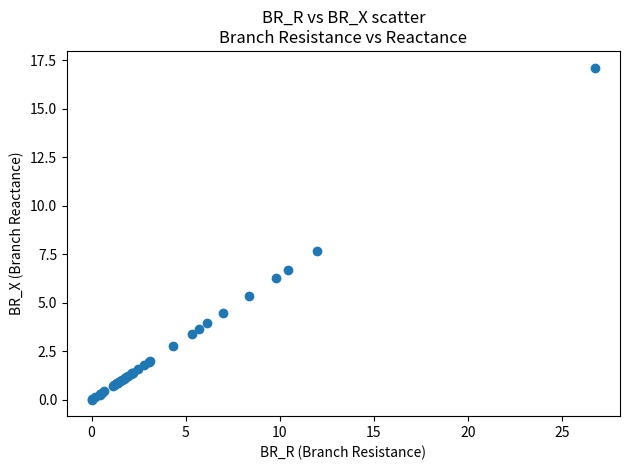

What Y value in the scatter plot is closest to 8?

7.7